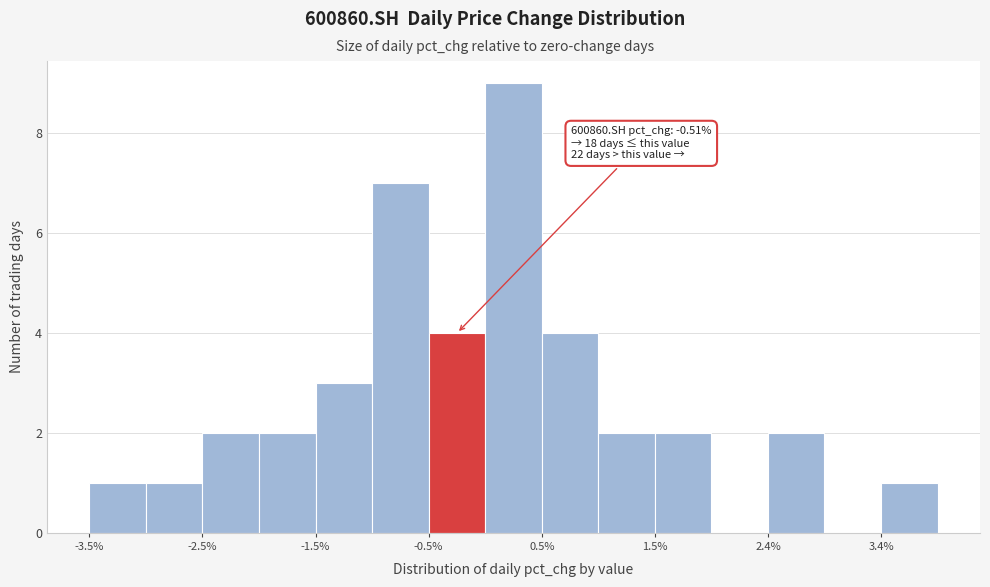

Over which range of the x-axis is the bar tallest?

0.0 to 0.5